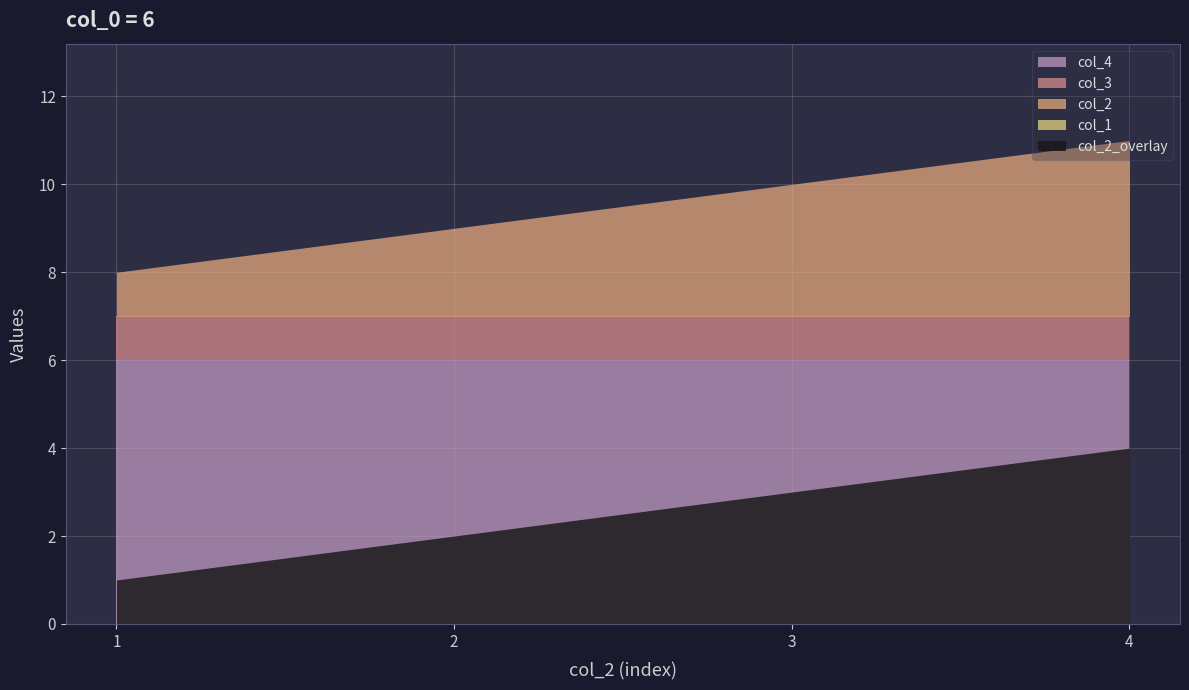

True or false: col_4 and col_1 intersect in this chart.

False